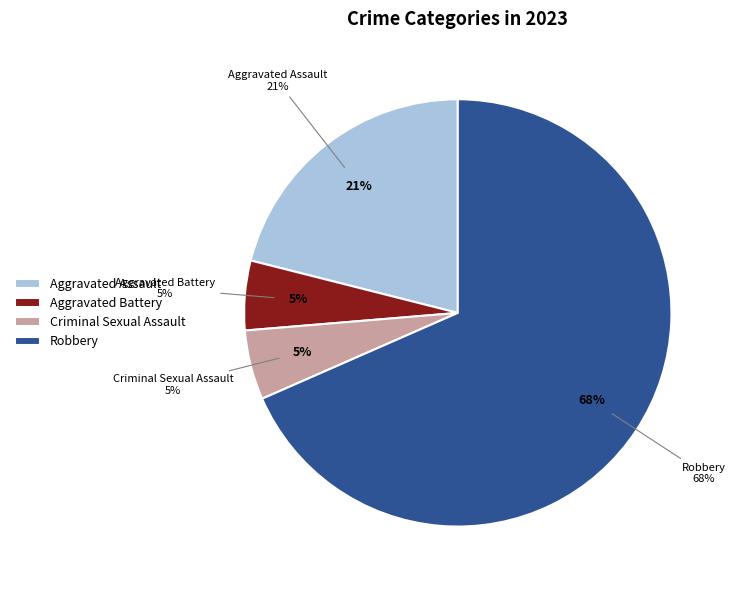

How many slices are in this pie chart?

4